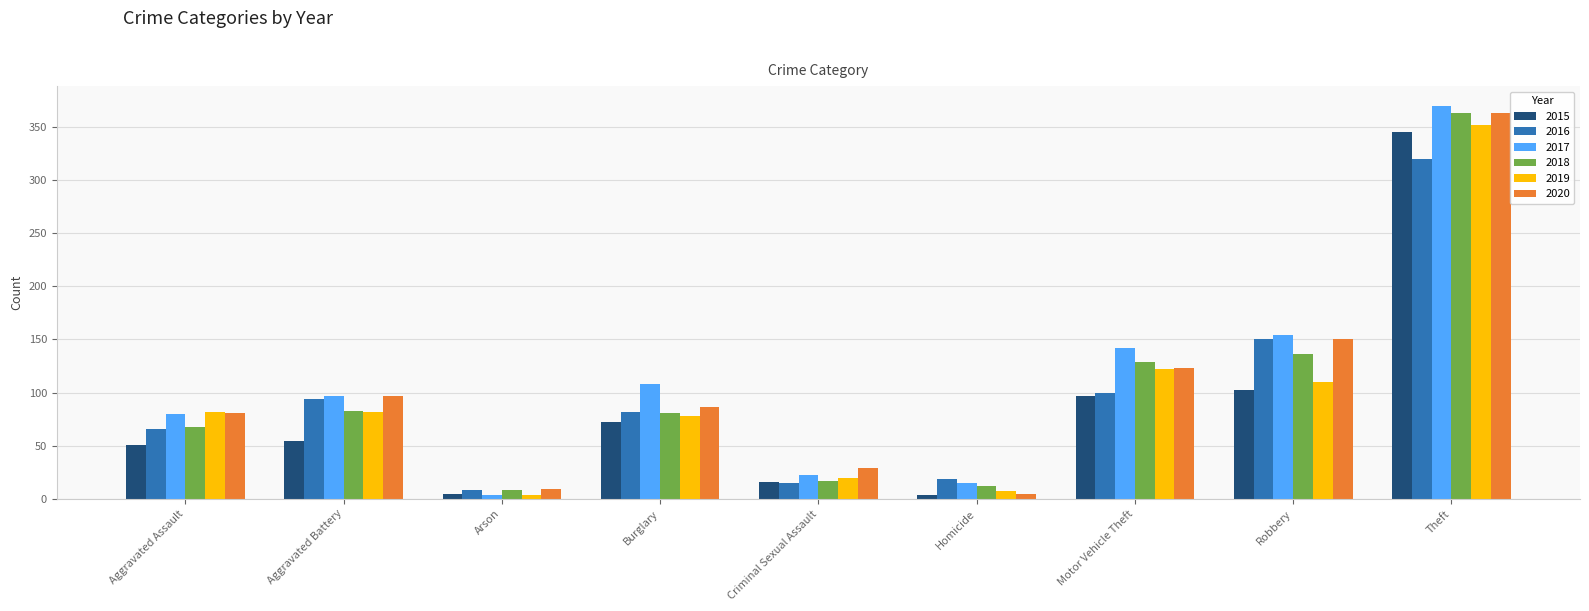

The value of 2020 at Burglary is 86. True or false?

True